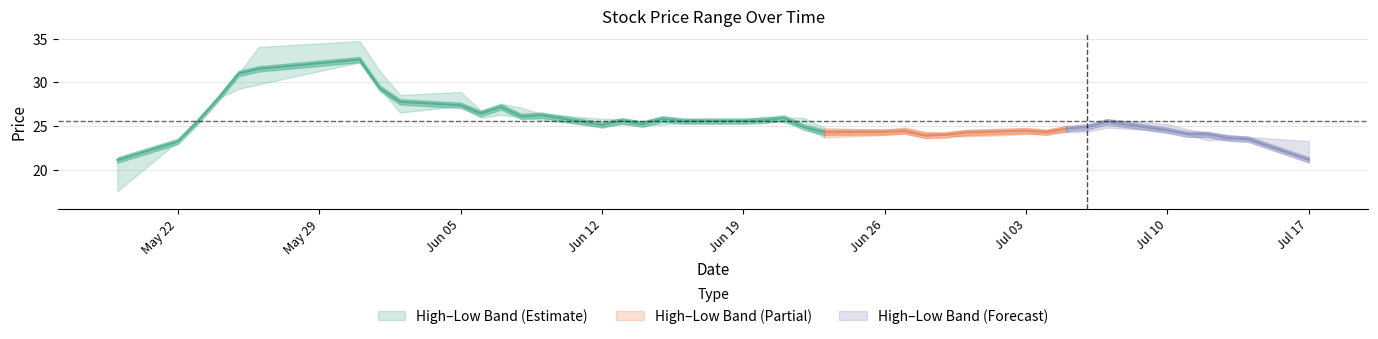

How many interior local peaks does the close series have?

9